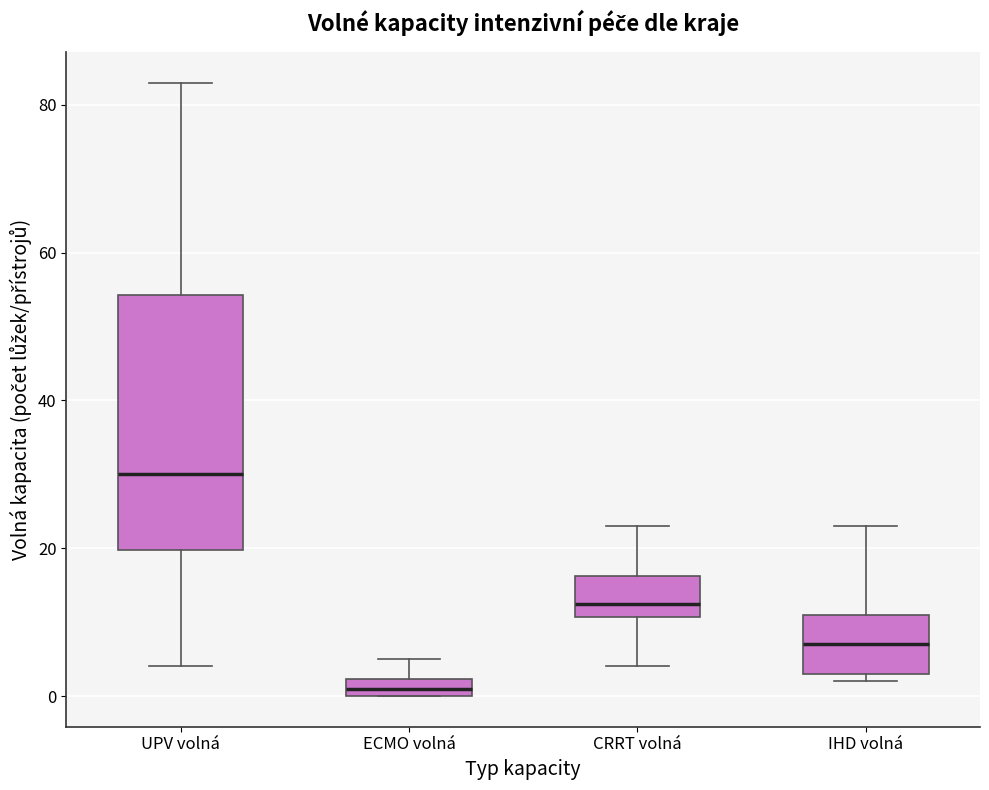

Where is the lower edge of the box for UPV volná on the y-axis? The values are not printed on the chart, so give them approximately, as read against the axis.

20